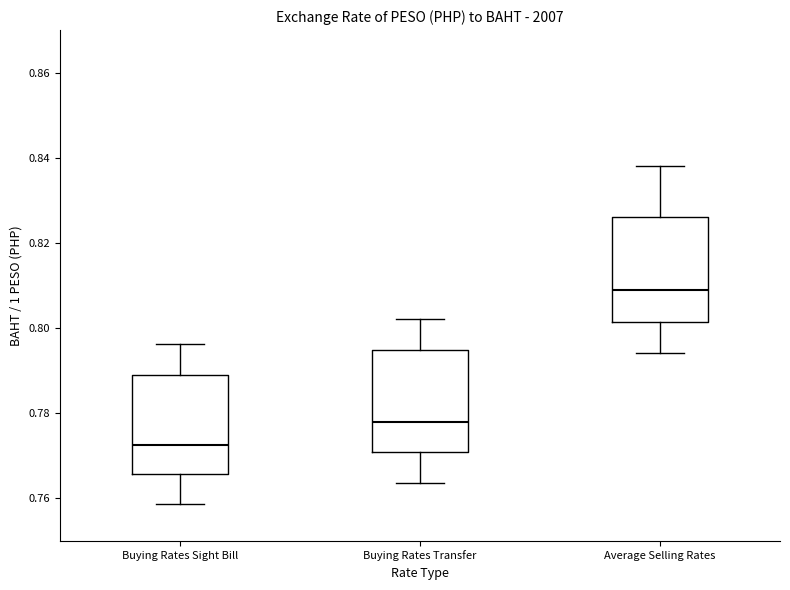

Reading left to right, read every box against the y-axis: the position of its median line, the range the box covers, and the ends of its whiskers. The values are not printed on the chart, so give them approximately, as read against the axis.

Buying Rates Sight Bill: median 0.772, box 0.766 to 0.790, whiskers 0.758 to 0.796
Buying Rates Transfer: median 0.778, box 0.770 to 0.794, whiskers 0.764 to 0.802
Average Selling Rates: median 0.808, box 0.802 to 0.826, whiskers 0.794 to 0.838